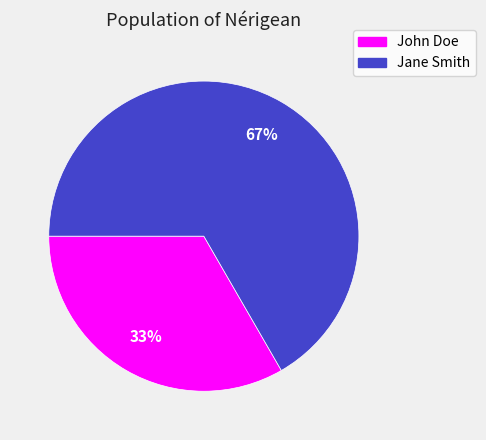

To the nearest percent, what is the average slice percentage?

50%